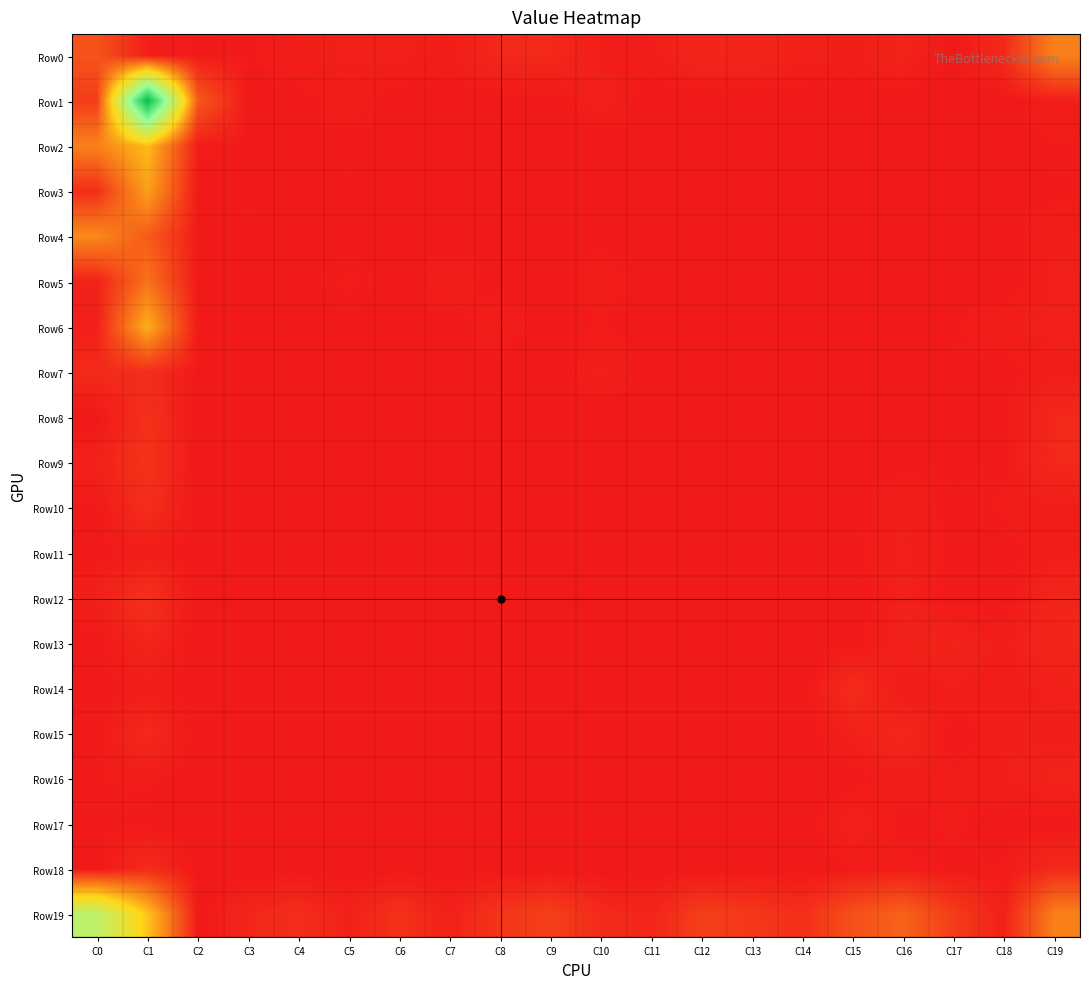

Which has a higher value, C6 or C14?

C14